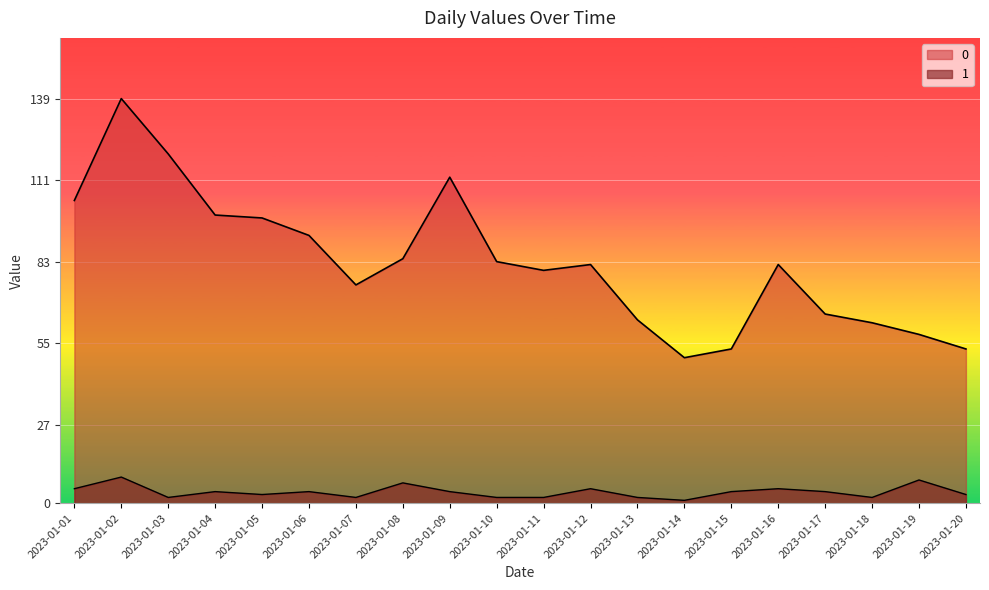

What are all the series names shown in the legend?

0, 1